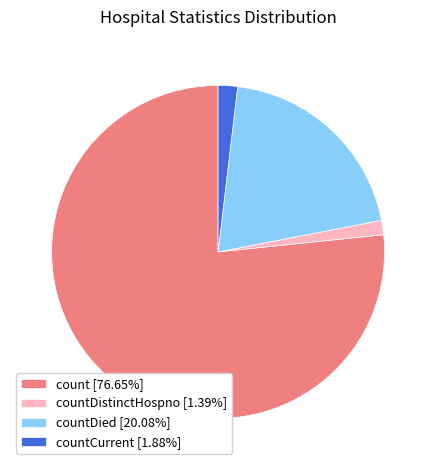

Count the number of slices in the pie.

4